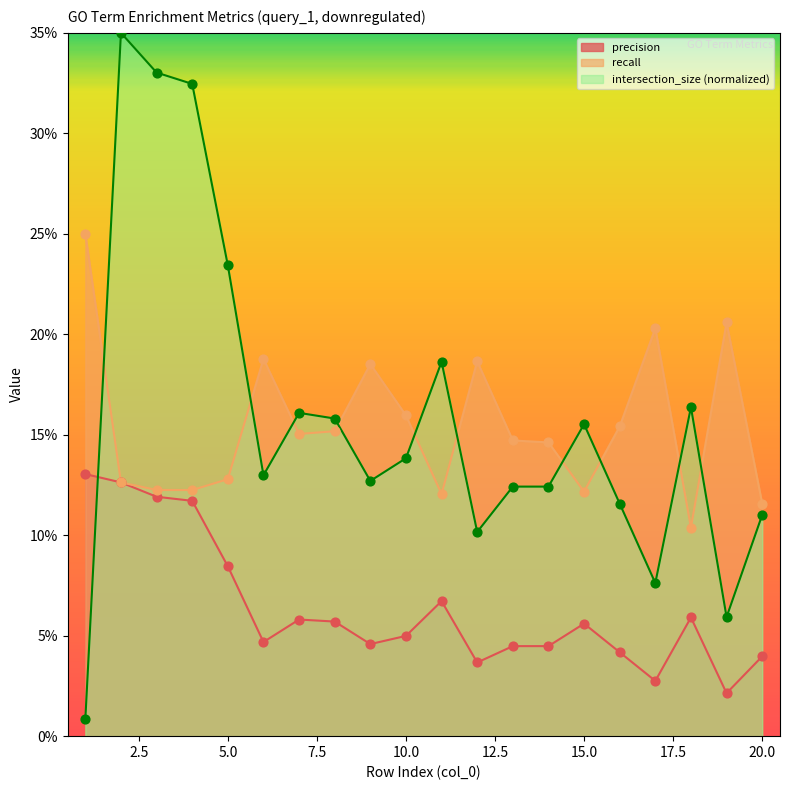

At which category is the sum across all series the highest?

2